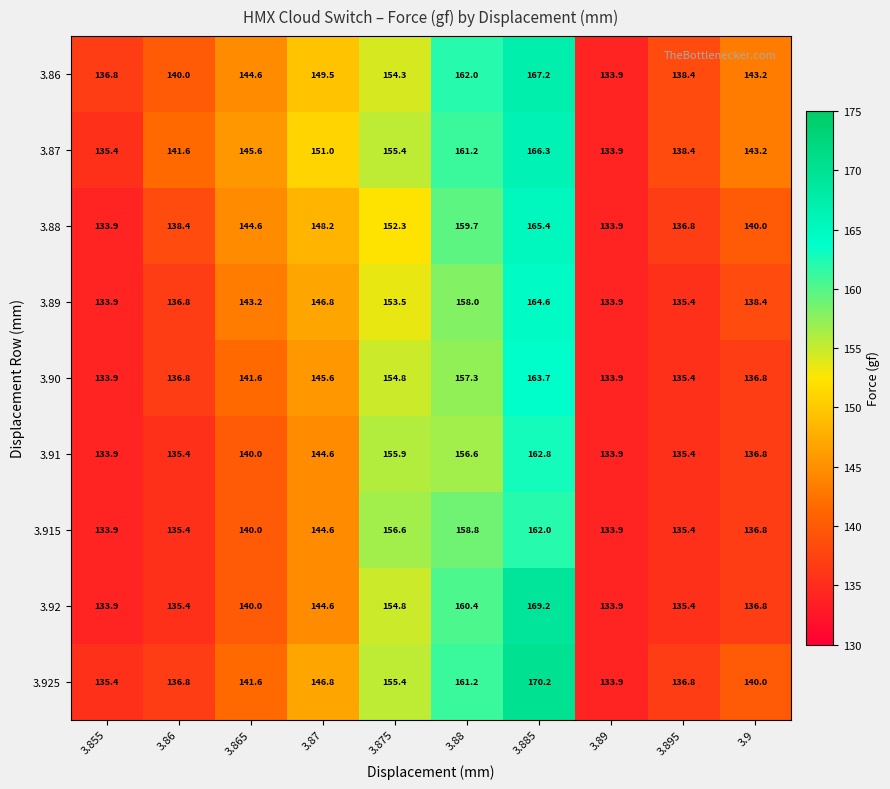

Which series has the largest range (max minus min)?

3.925